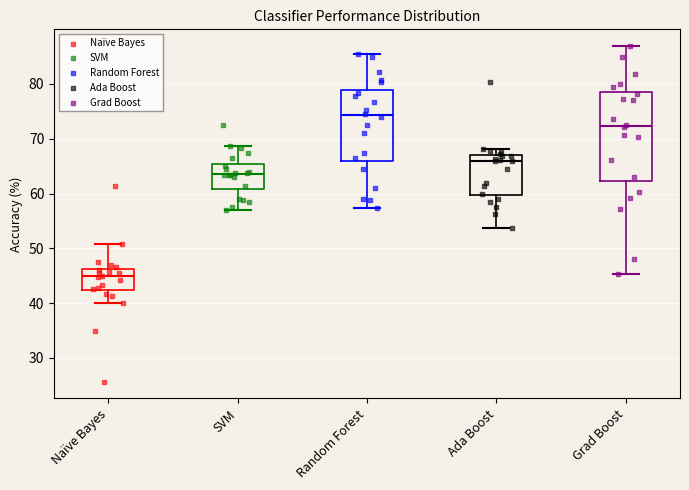

Reading left to right, read every box against the y-axis: the position of its median line, the range the box covers, and the ends of its whiskers. The values are not printed on the chart, so give them approximately, as read against the axis.

Naïve Bayes: median 45, box 42 to 46, whiskers 40 to 51
SVM: median 64, box 61 to 65, whiskers 57 to 69
Random Forest: median 74, box 66 to 79, whiskers 57 to 86
Ada Boost: median 66, box 60 to 67, whiskers 54 to 68
Grad Boost: median 72, box 62 to 79, whiskers 45 to 87